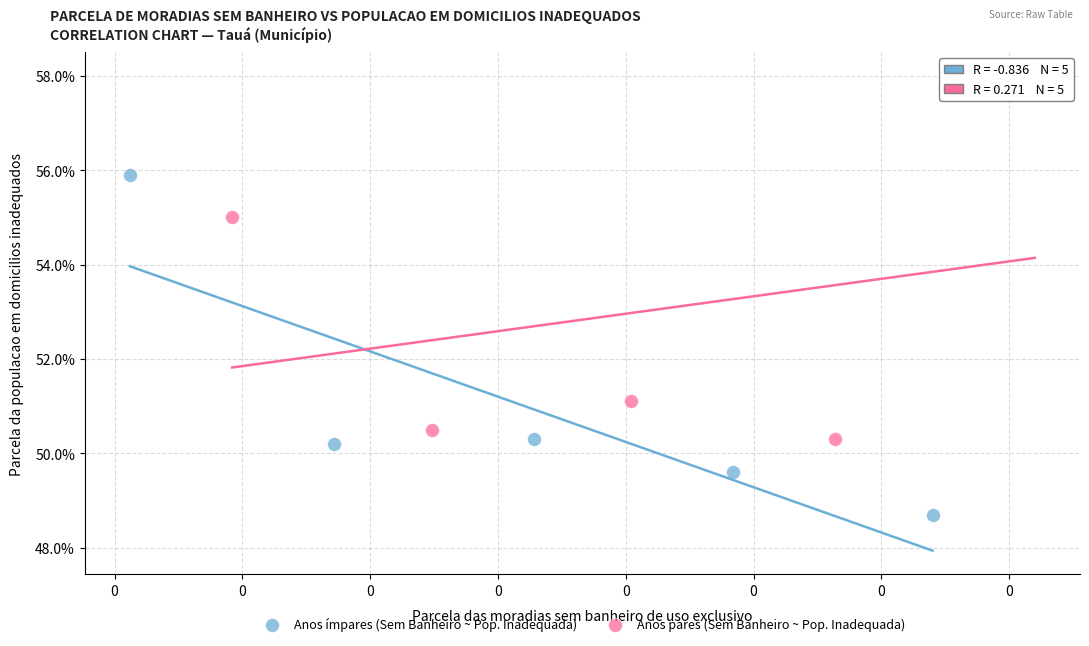

Which series has the widest spread of Y values?

Anos pares (Sem Banheiro ~ Pop. Inadequada)